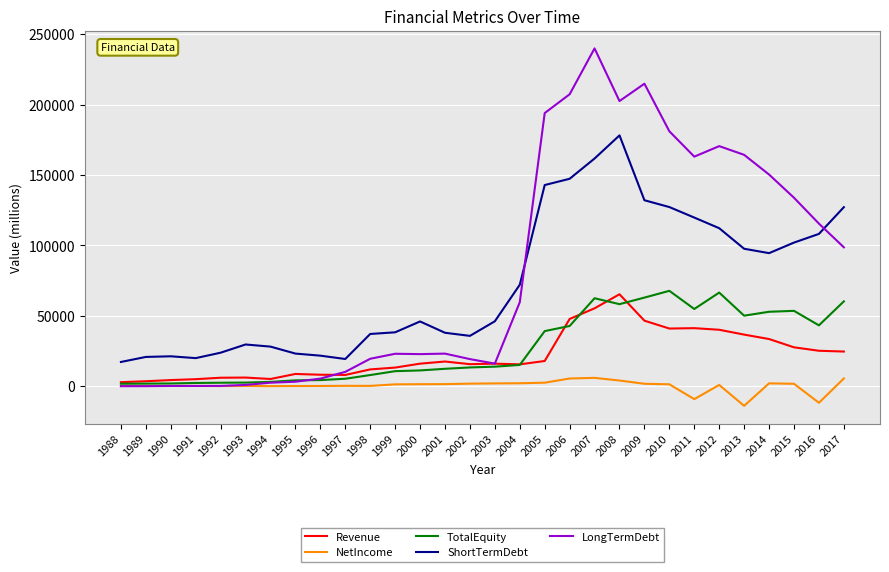

True or false: LongTermDebt and TotalEquity intersect in this chart.

True